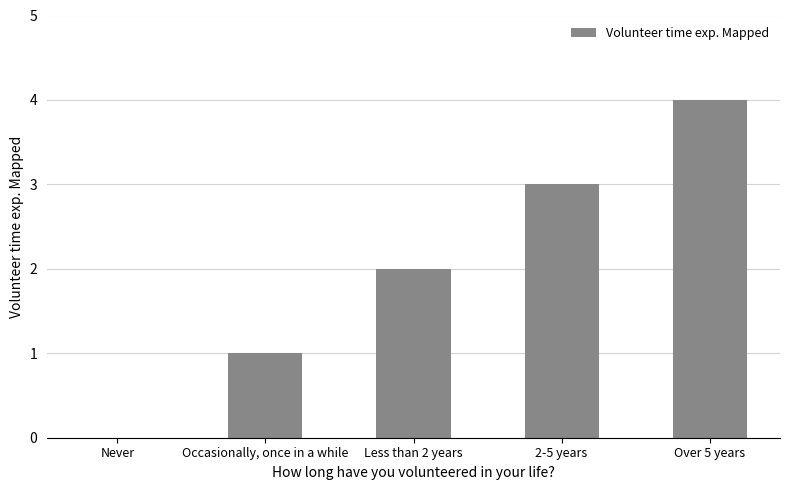

What is the sum of all values?

10